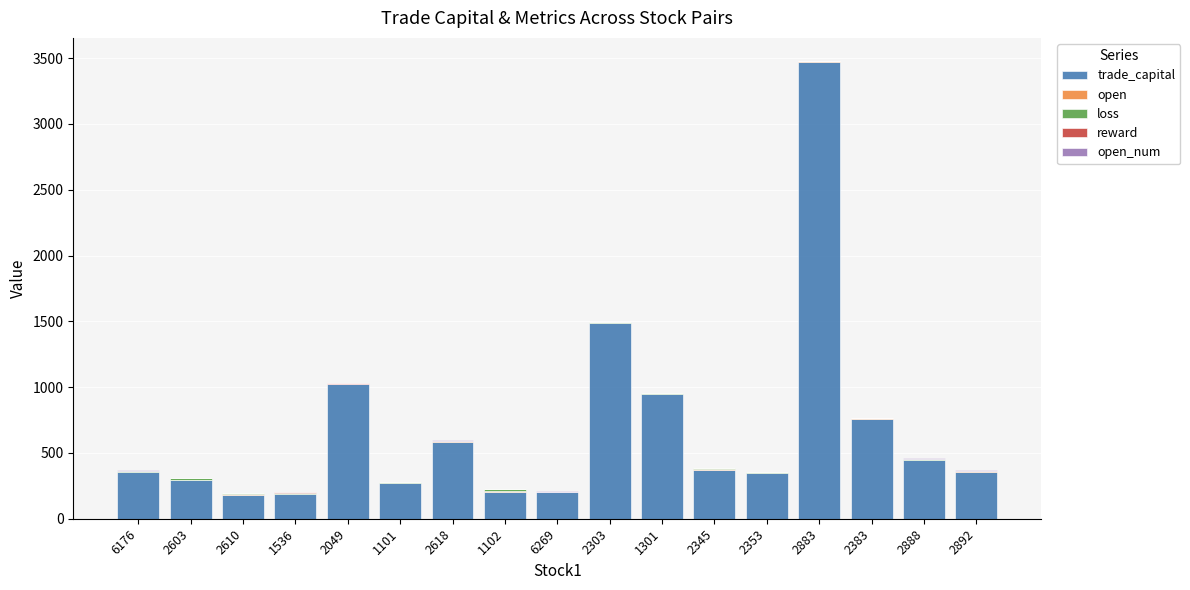

At which category is the sum across all series the highest?

2883